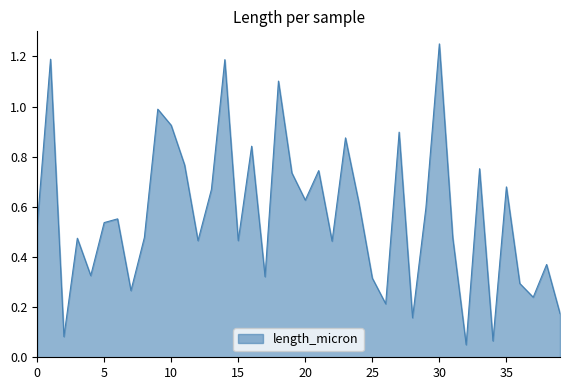

At which category does the chart reach its peak across all series?

30